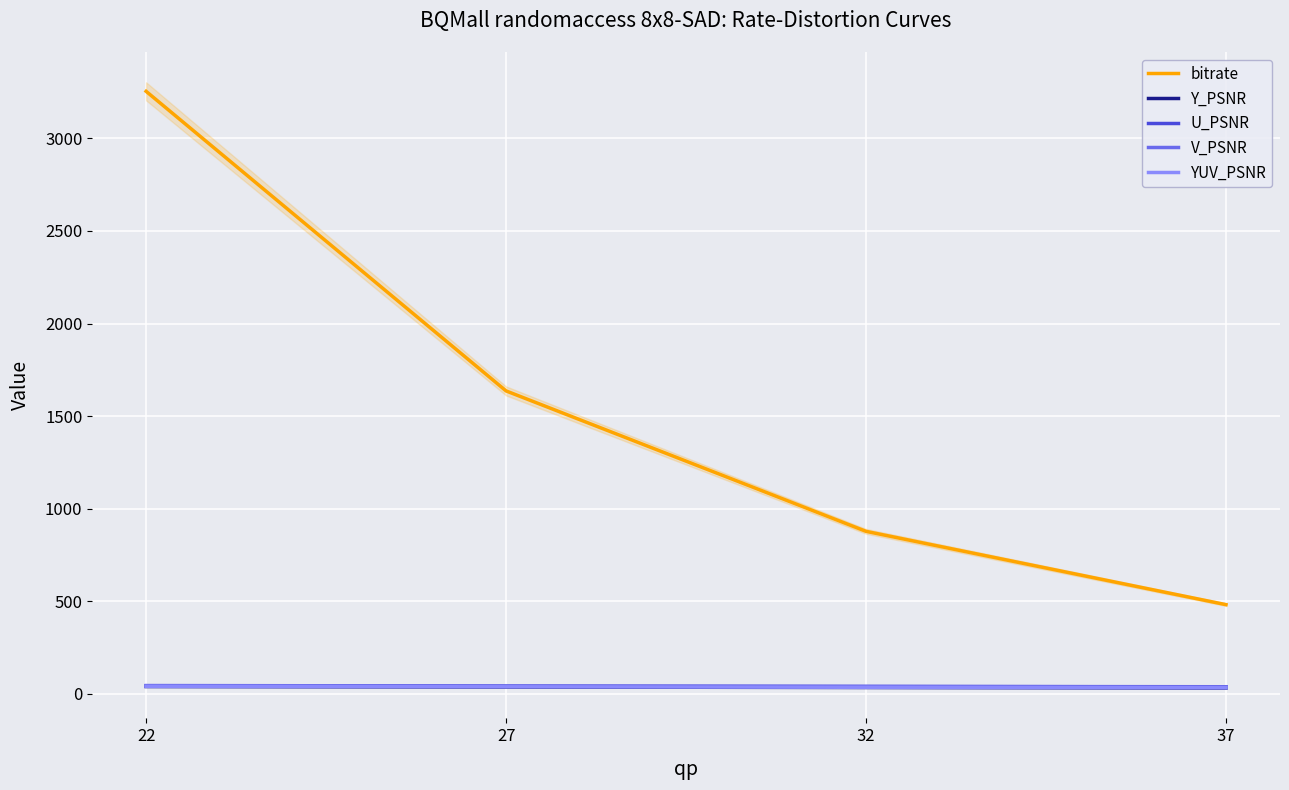

True or false: V_PSNR and Y_PSNR intersect in this chart.

False